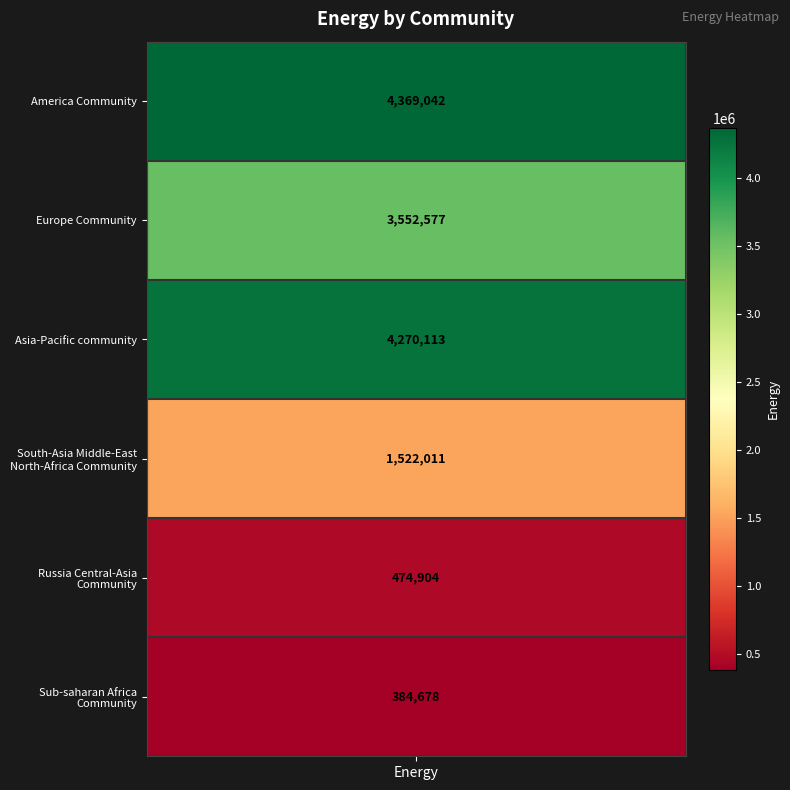

What is the change in value from Asia-Pacific community to South-Asia Middle-East
North-Africa Community?

-2748102